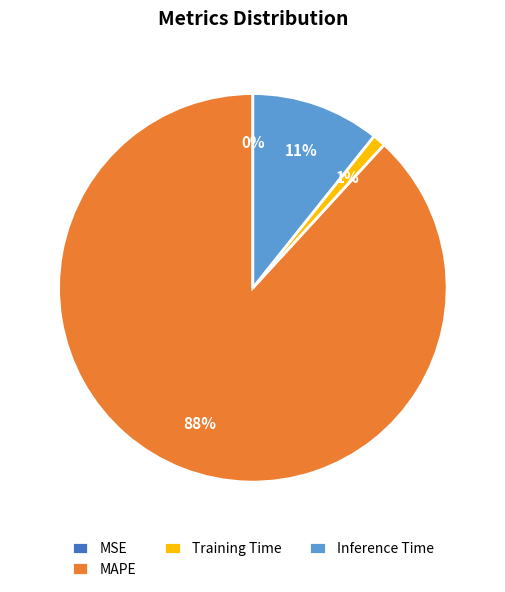

What is the majority slice?

MAPE